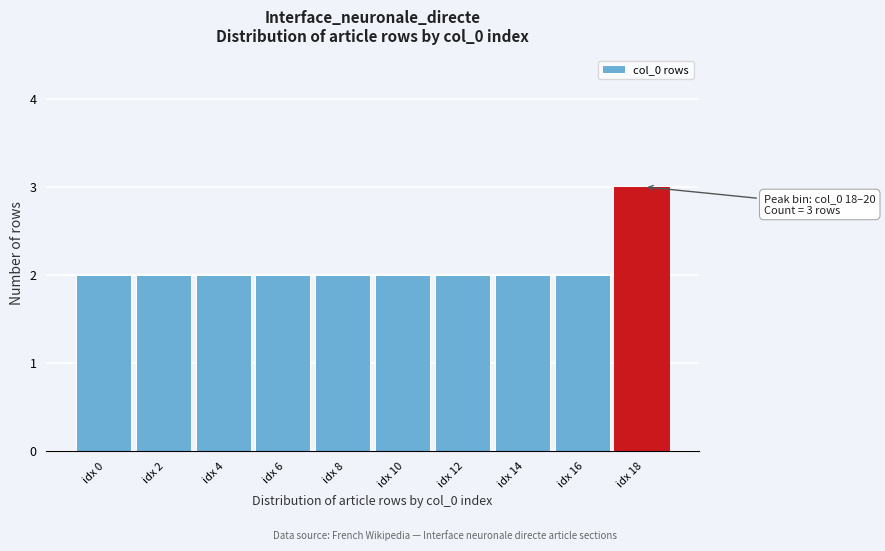

Reading left to right, list all the values displayed in this chart.

idx 0=2	idx 2=2	idx 4=2	idx 6=2	idx 8=2	idx 10=2	idx 12=2	idx 14=2	idx 16=2	idx 18=3